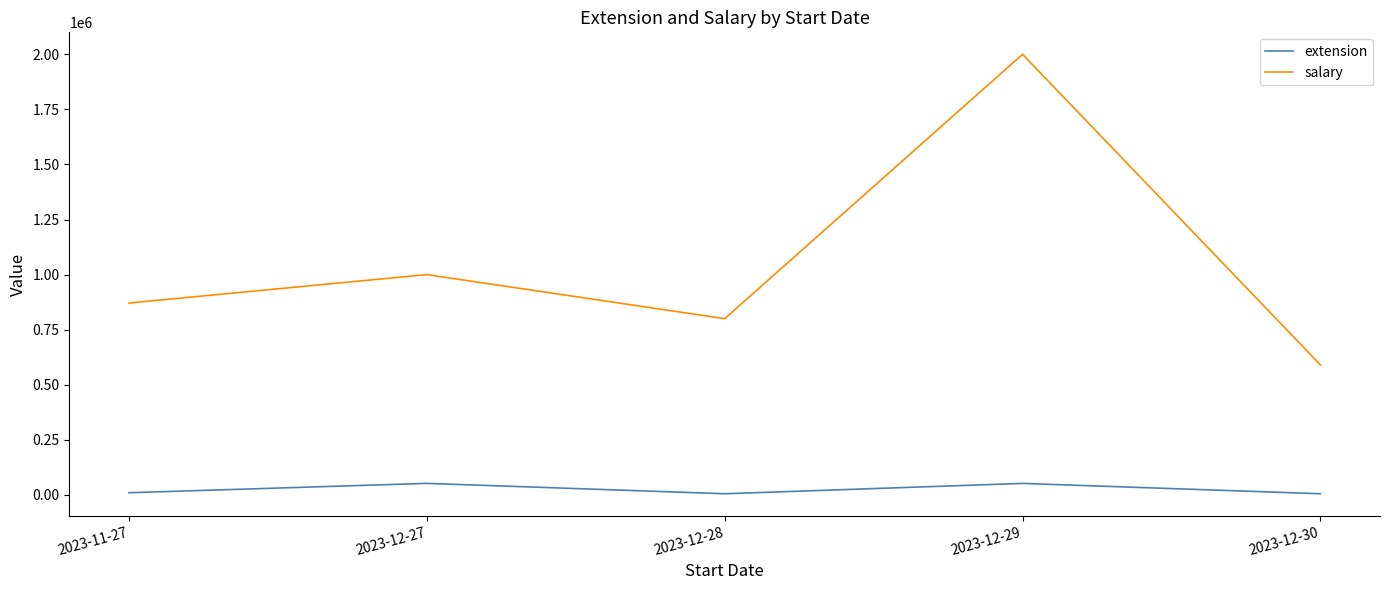

Which series has the largest total across all categories?

salary